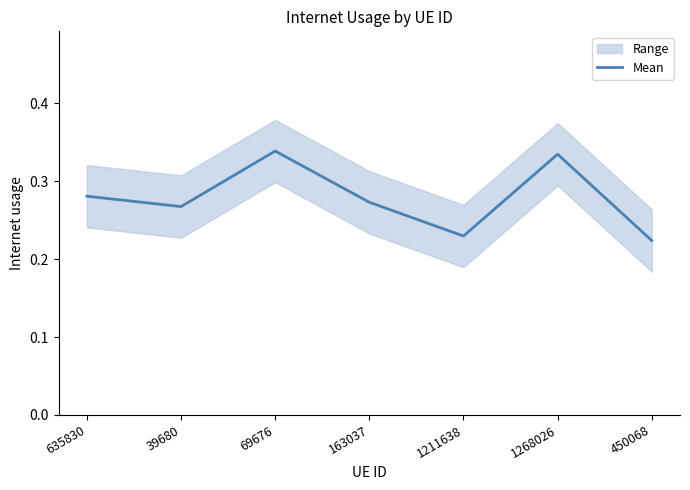

What is the label of the 2nd point from the right?

1268026